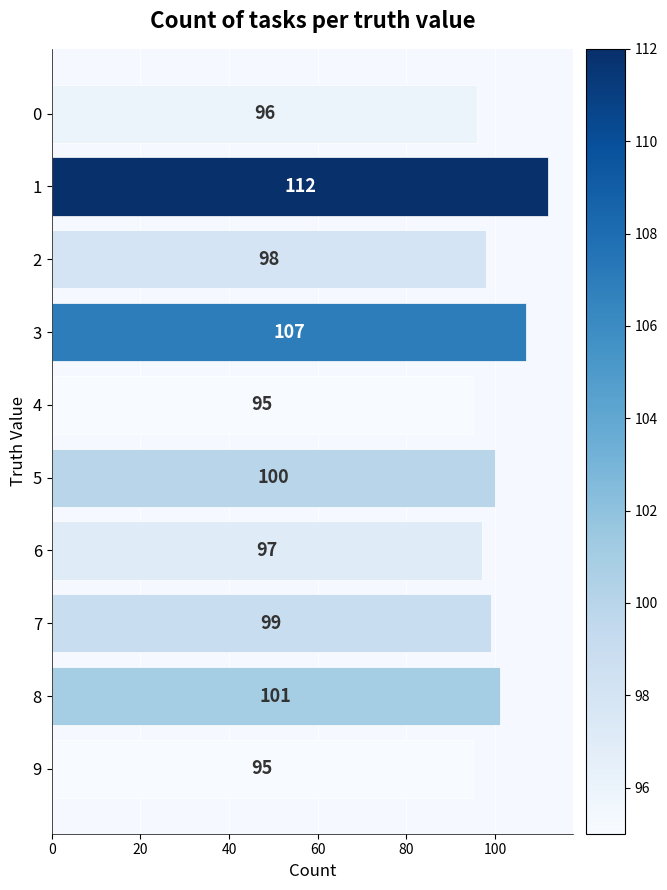

Reading bottom to top, list all the values displayed in this chart.

95	101	99	97	100	95	107	98	112	96